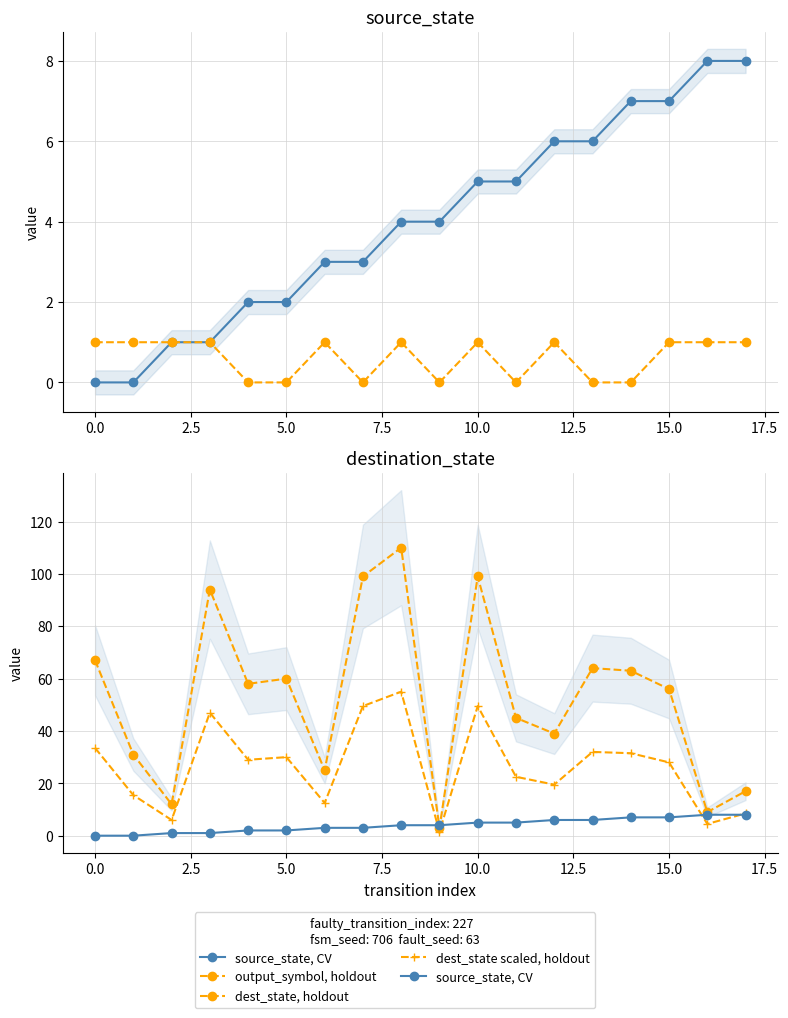

The value of dest_state scaled, holdout at 0.0 is 33.5. True or false?

True